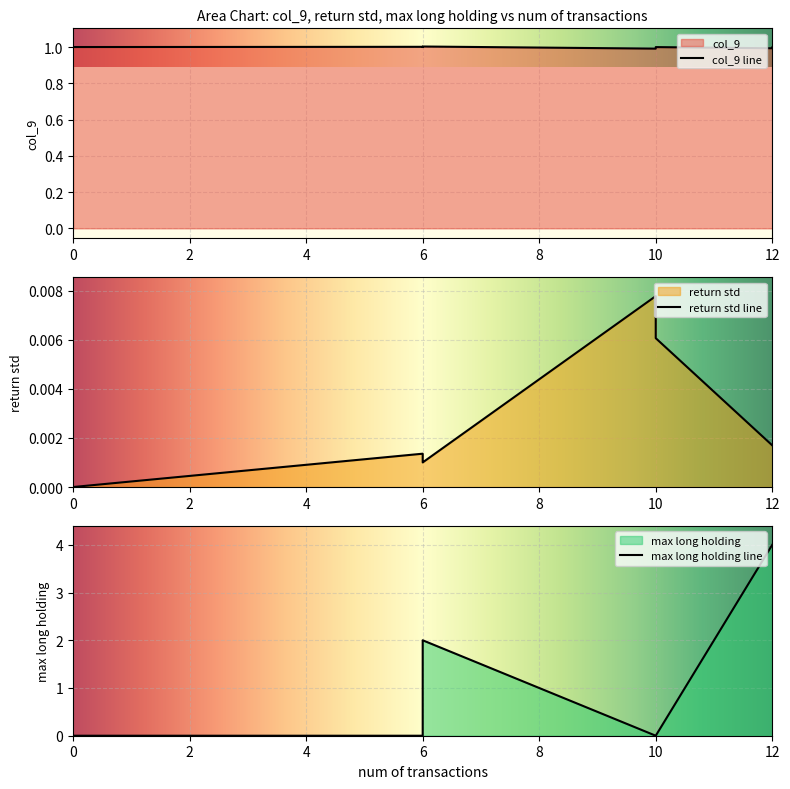

Is the value of col_9 at 6 greater than the value of max long holding at 12?

No